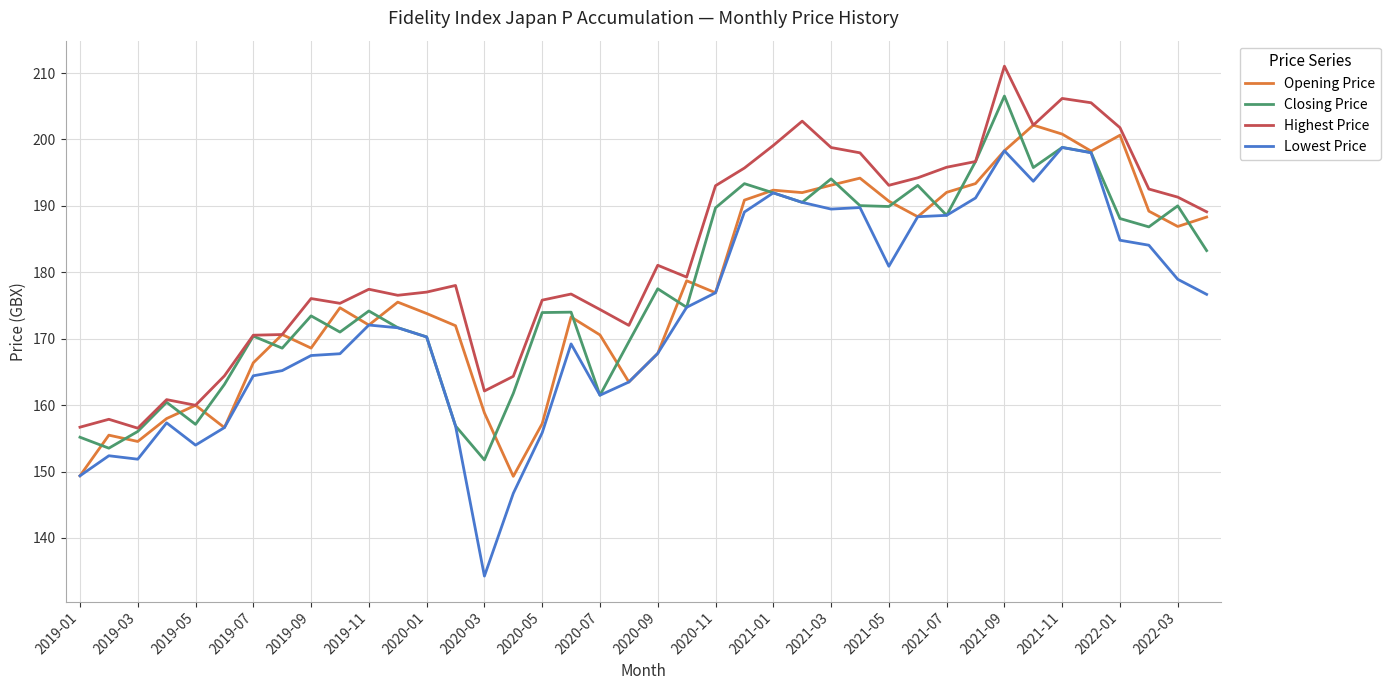

List the series in order of their peak value, lowest first.

Lowest Price, Opening Price, Closing Price, Highest Price